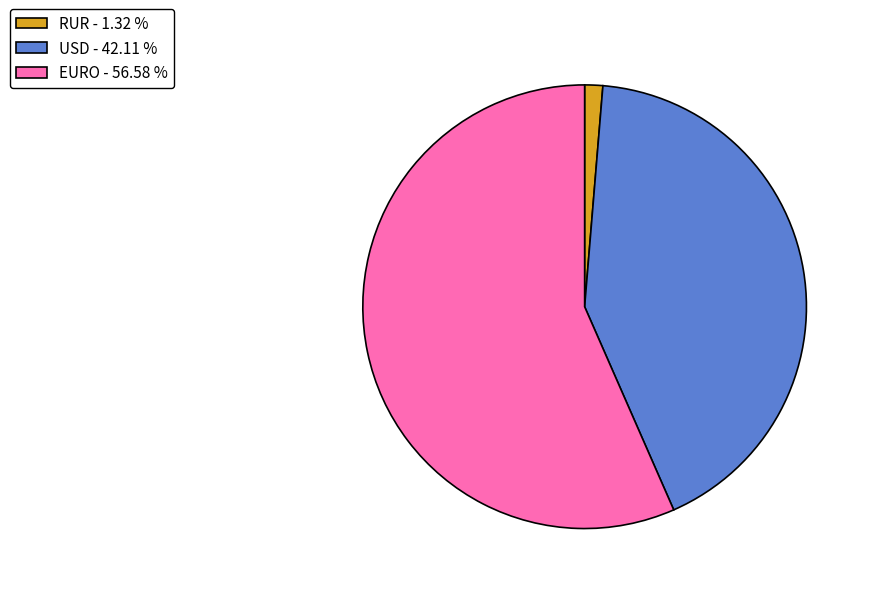

Which category has the biggest portion of the pie?

EURO